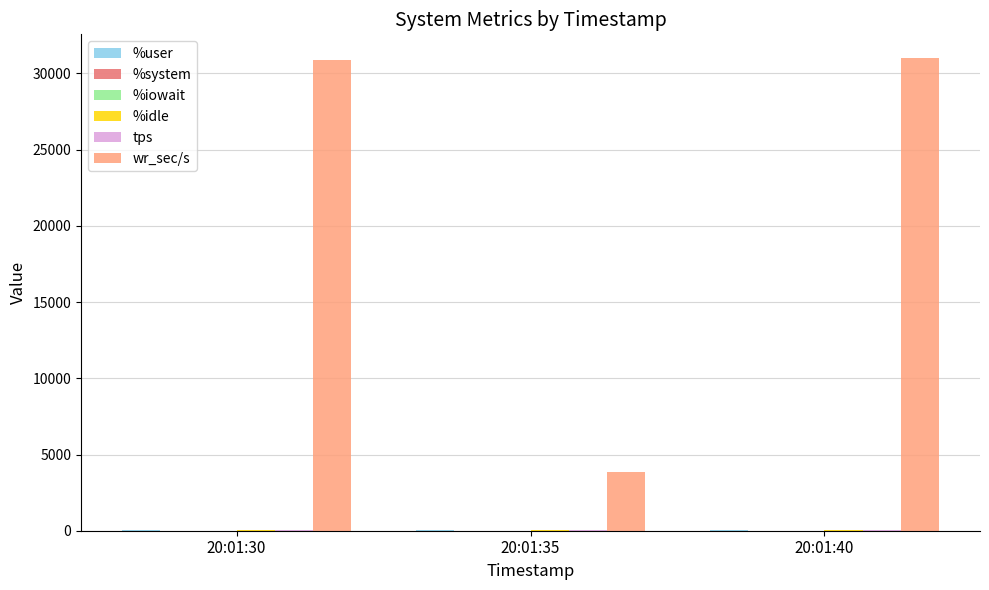

How many groups of bars are there?

3